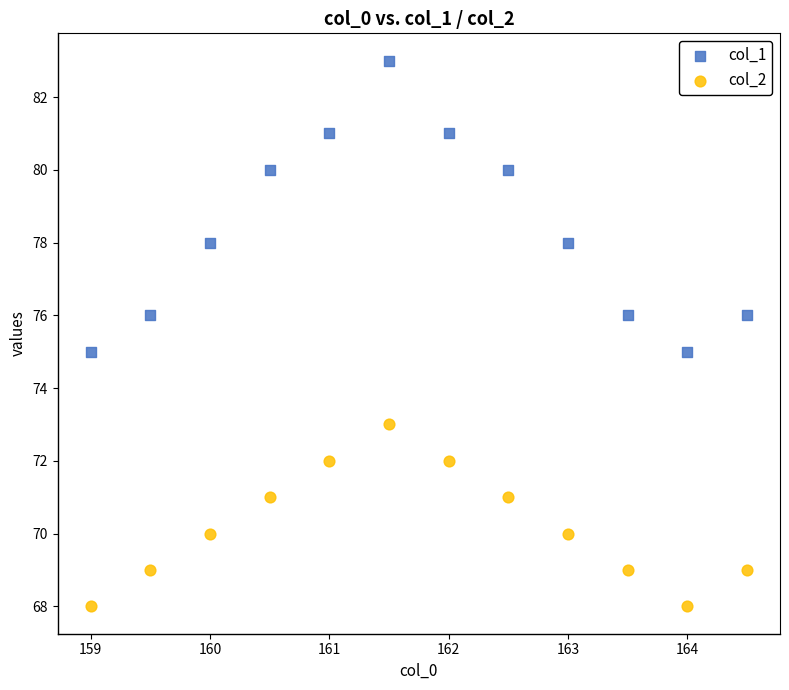

Across all data points, what is the range of Y values (max minus min)?

15